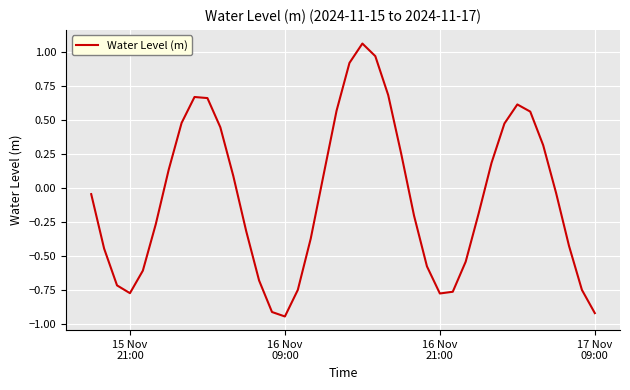

Does the chart have visible grid lines?

Yes